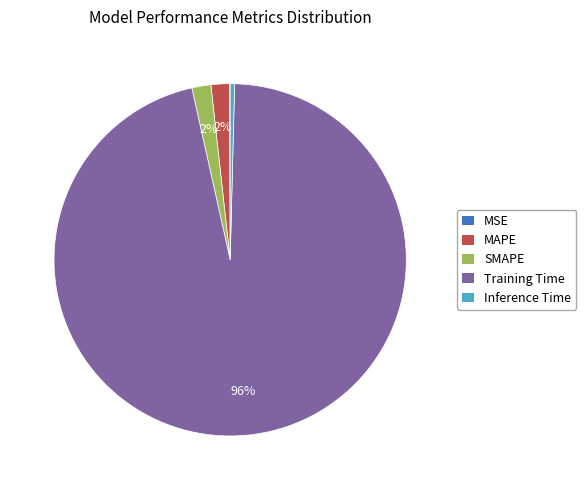

What is the largest slice in the pie chart?

Training Time